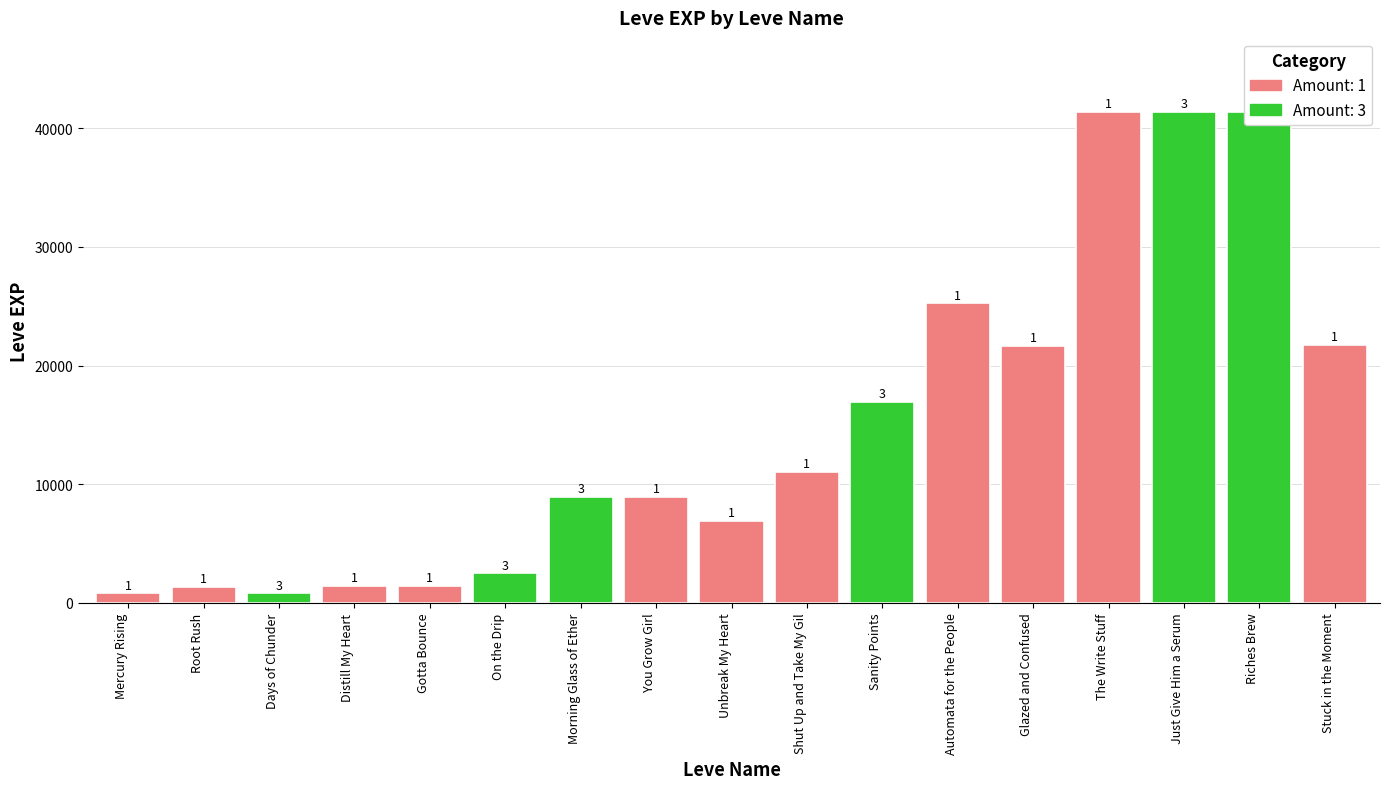

What position from the left is leve_amount?

3